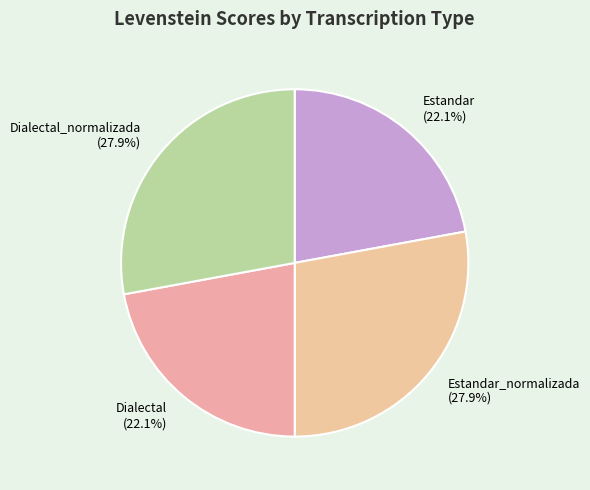

Which has a higher value, Estandar_normalizada (27.9%) or Estandar (22.1%)?

Estandar_normalizada (27.9%)